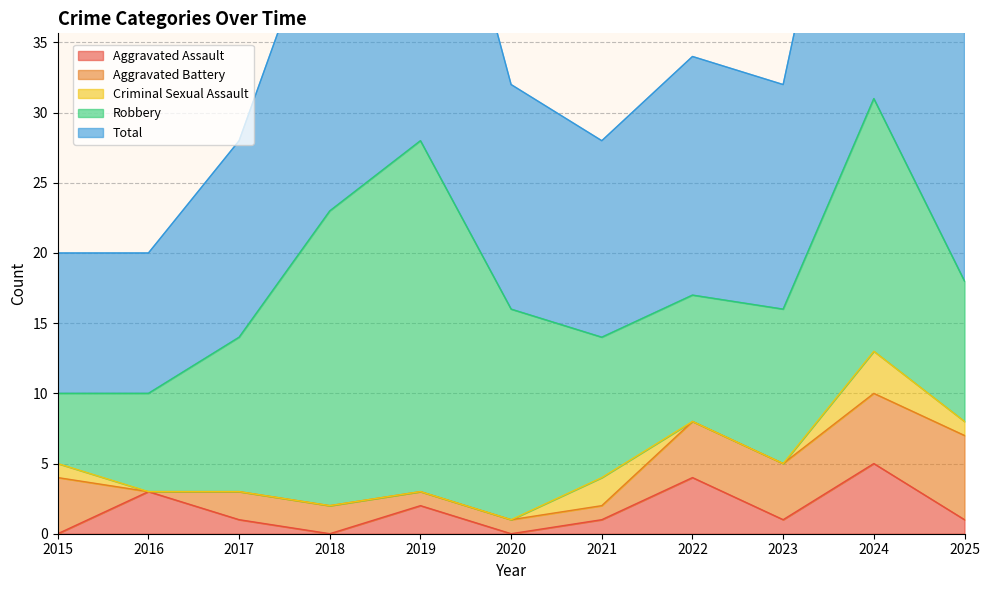

Between 2020 and 2023, which series saw the biggest shift?

Robbery